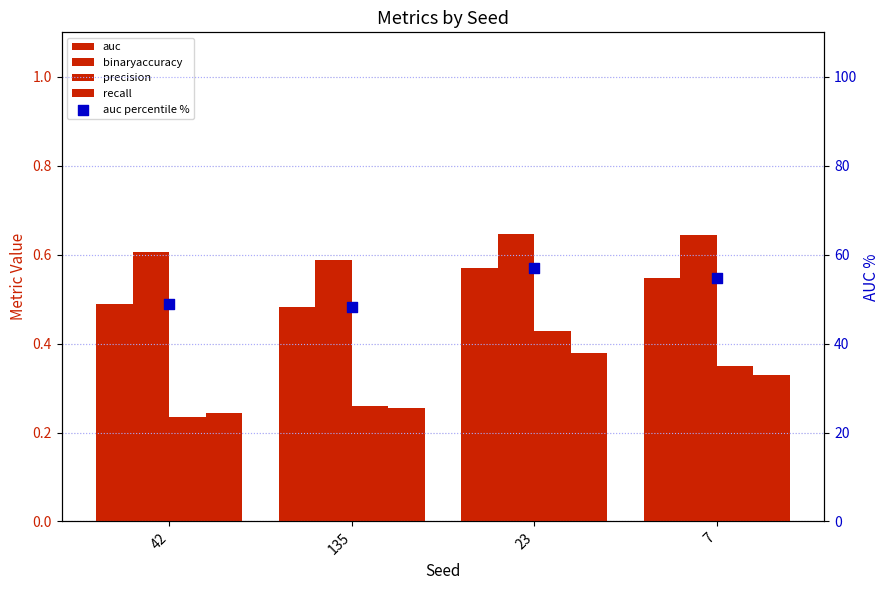

Which series contains the lowest Y value?

precision